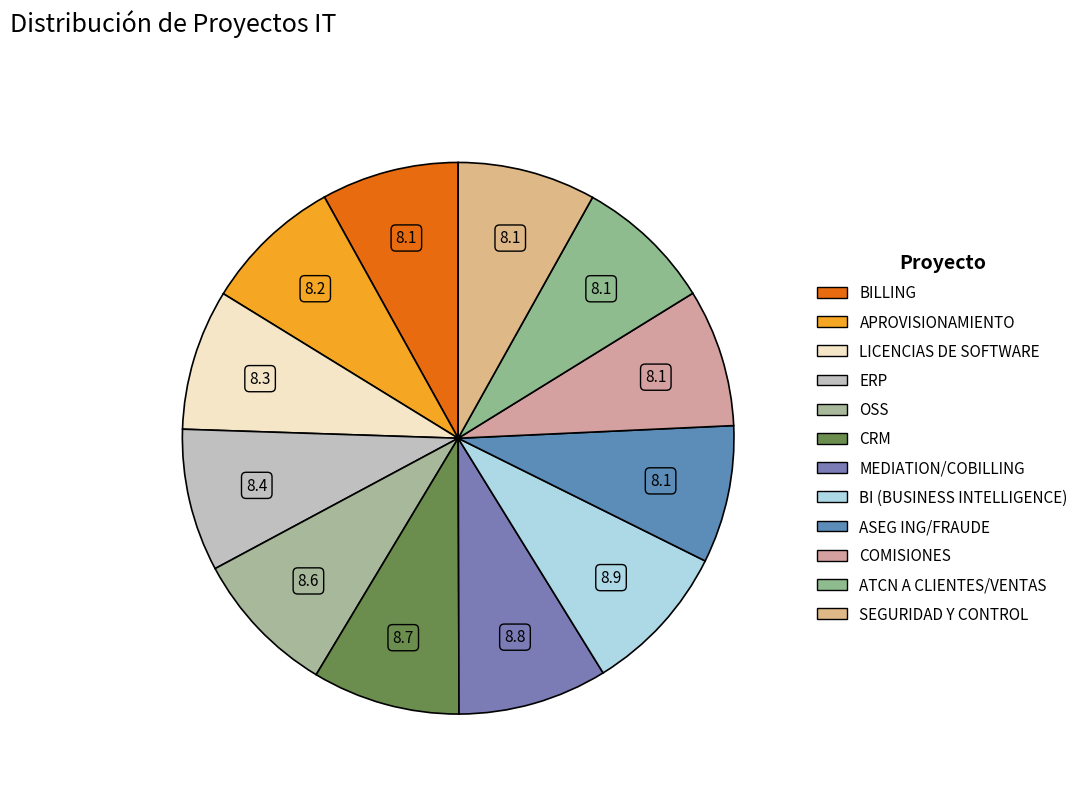

Between ATCN A CLIENTES/VENTAS and ASEG ING/FRAUDE, which is larger?

ATCN A CLIENTES/VENTAS